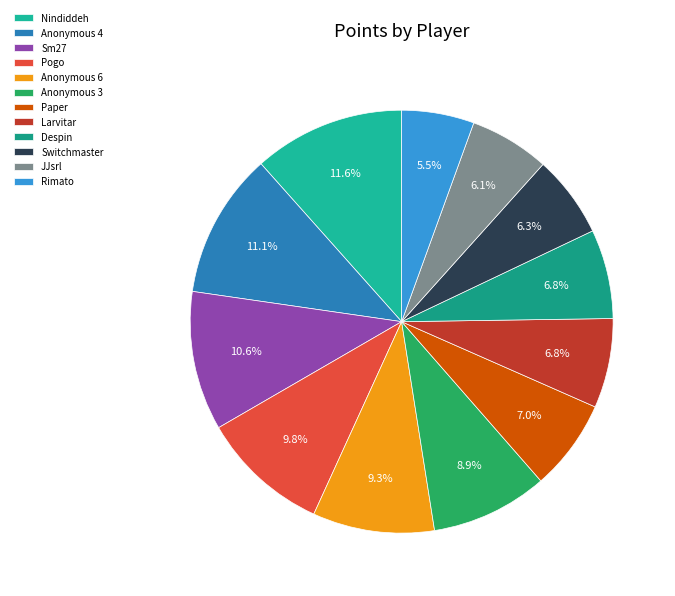

Which has a higher value, Pogo or Nindiddeh?

Nindiddeh